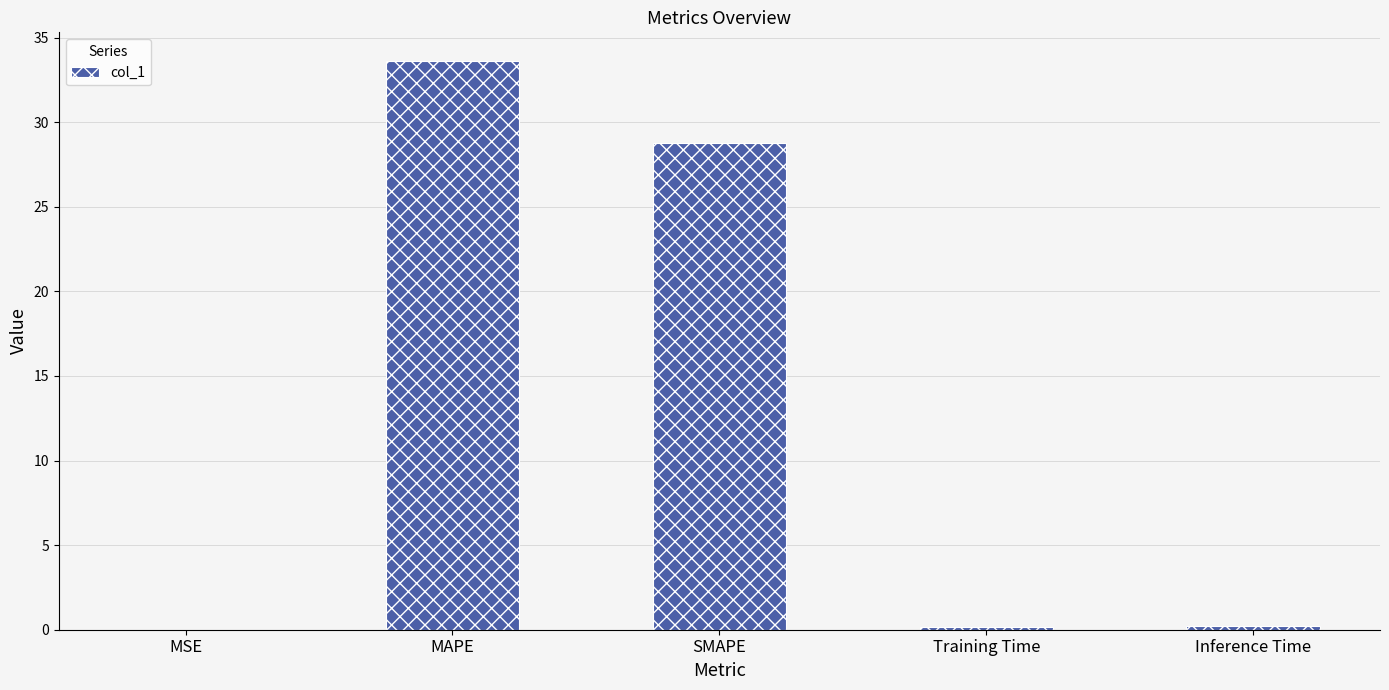

The value at SMAPE is 41.3. True or false?

False